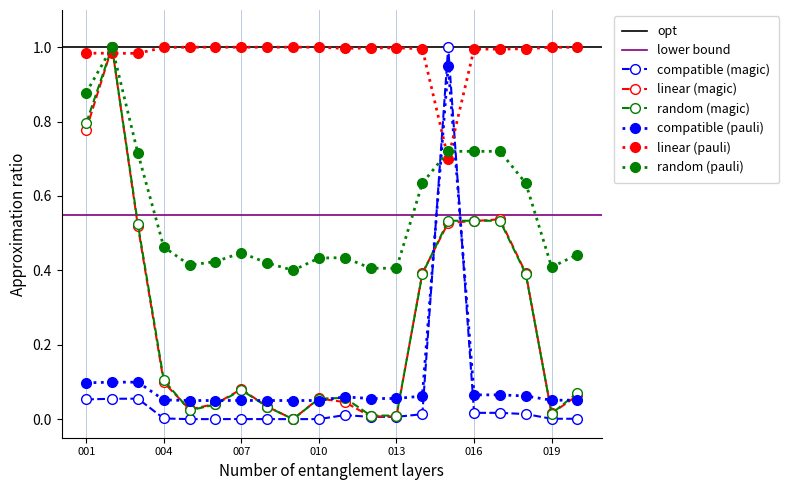

Which series ends up on top after the final intersection of compatible (magic) and random (pauli)?

random (pauli)